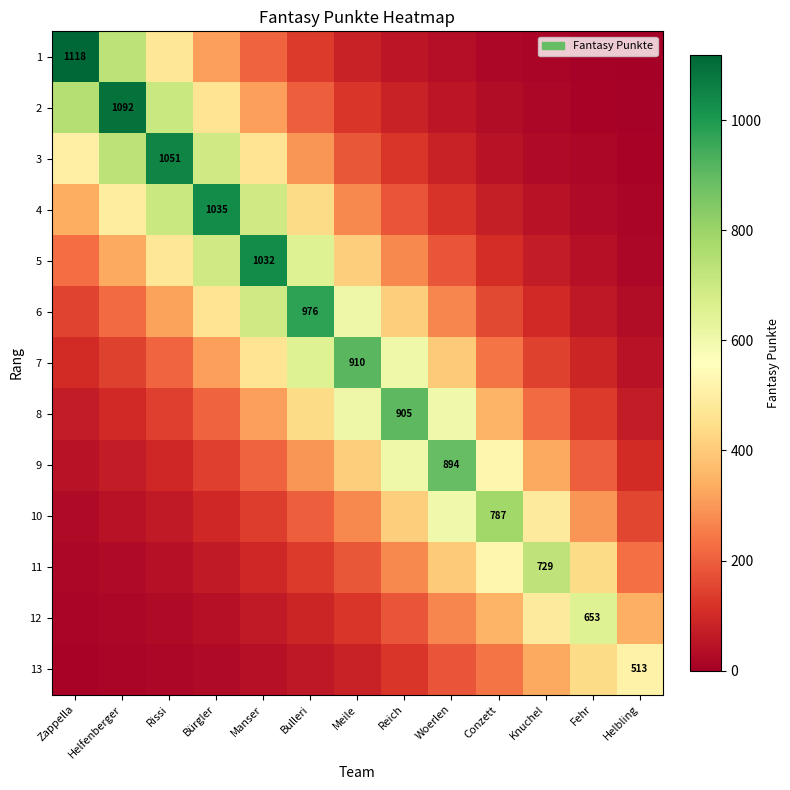

The value of 10 at Helfenberger is 44.5. True or false?

True